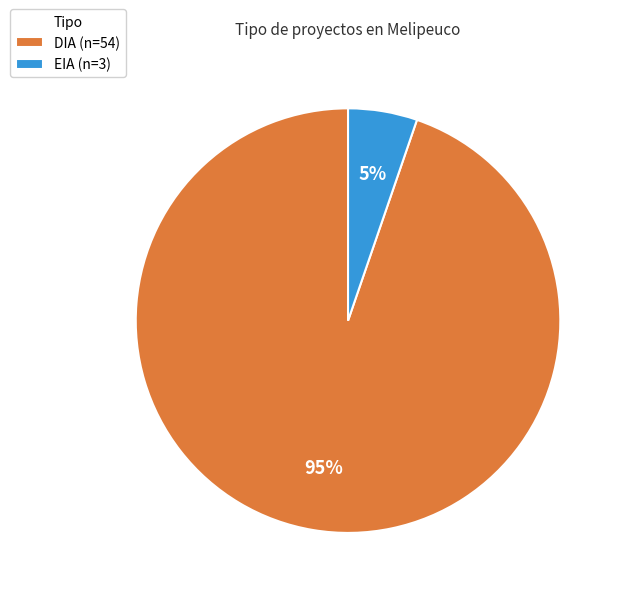

To the nearest percent, what percentage of the pie is EIA (n=3)?

5%